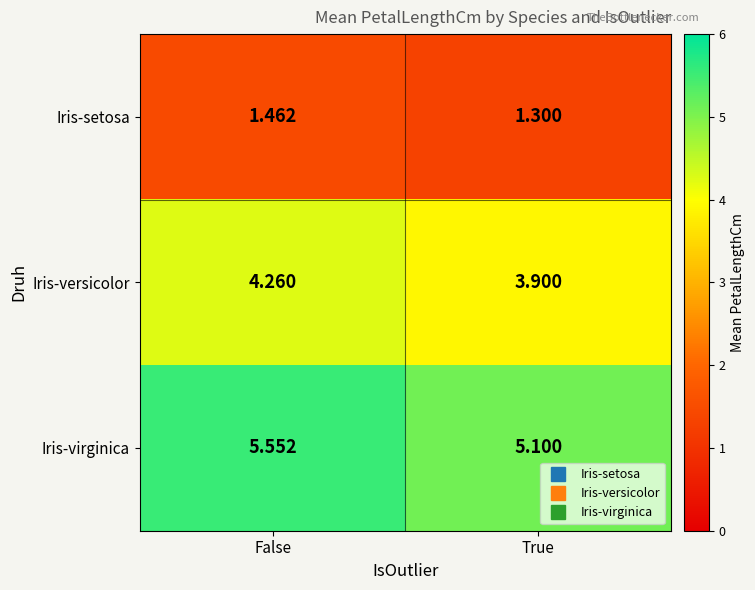

At False, list the series in order from largest to smallest.

Iris-virginica, Iris-versicolor, Iris-setosa